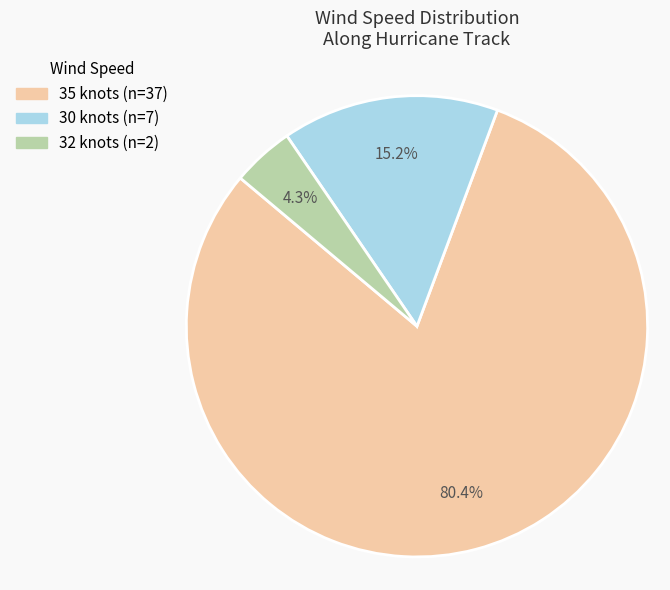

Is there a majority slice in this chart?

Yes